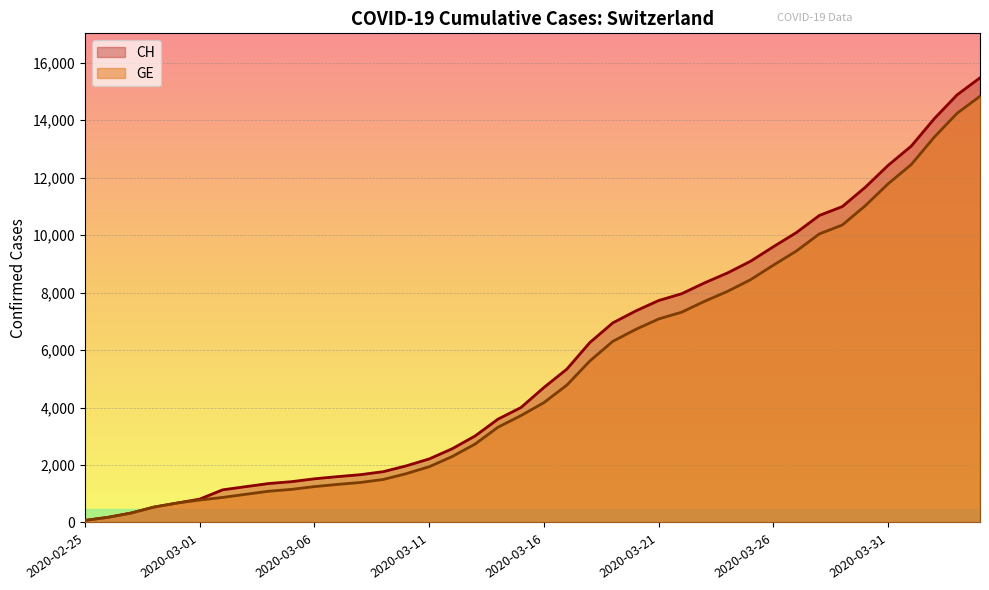

What are all the series names shown in the legend?

CH, GE